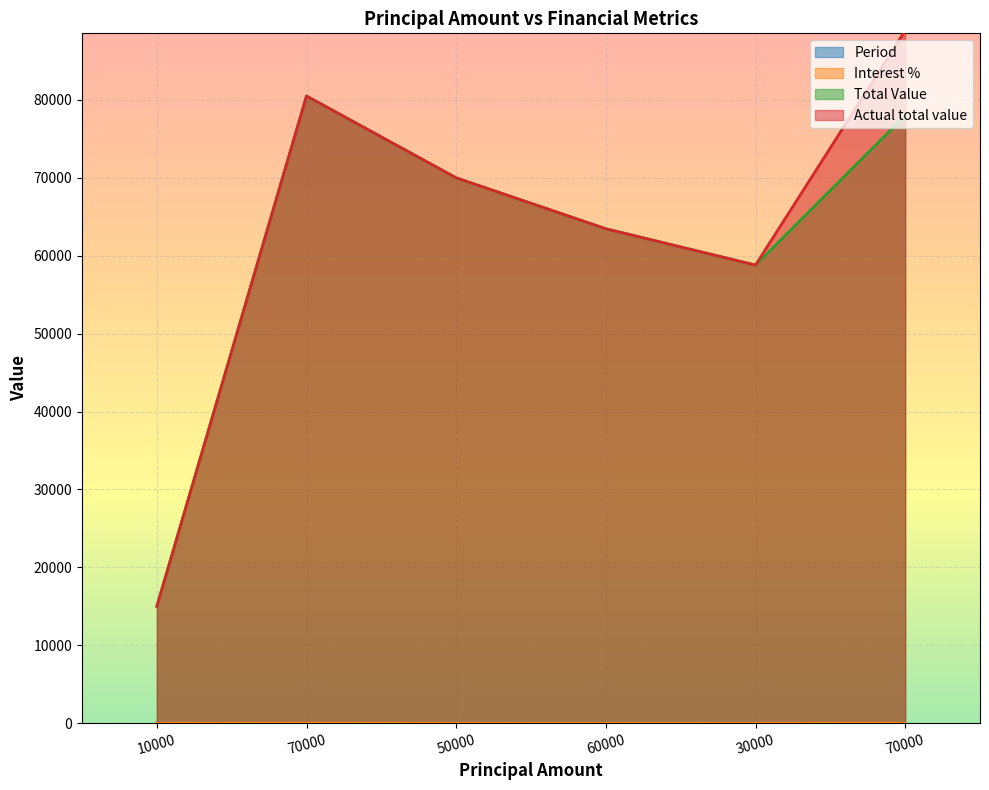

What is the difference between the second highest and minimum values in the Actual total value series?

65500.0